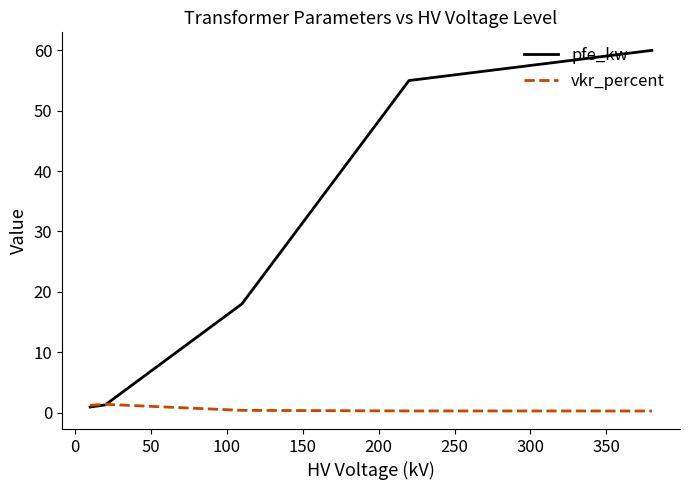

Which series has the widest spread of values?

pfe_kw